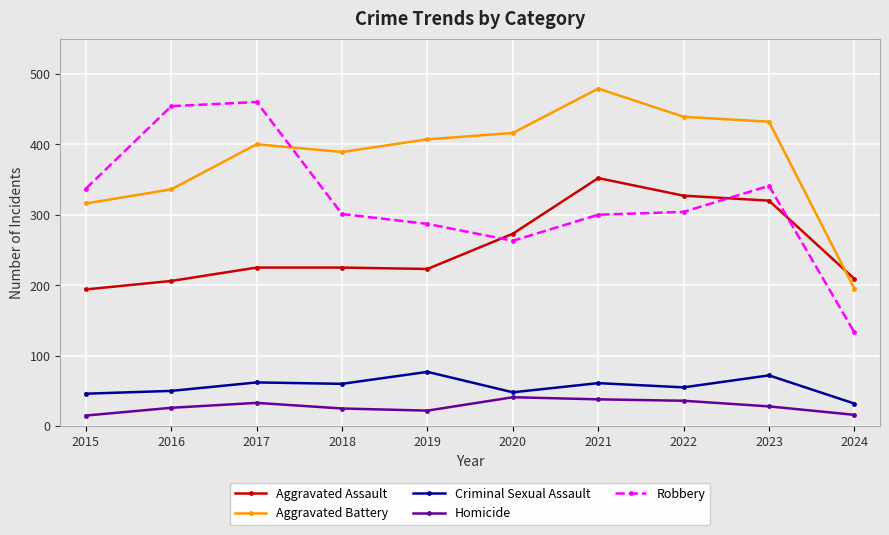

True or false: Robbery and Aggravated Battery cross at least once.

True